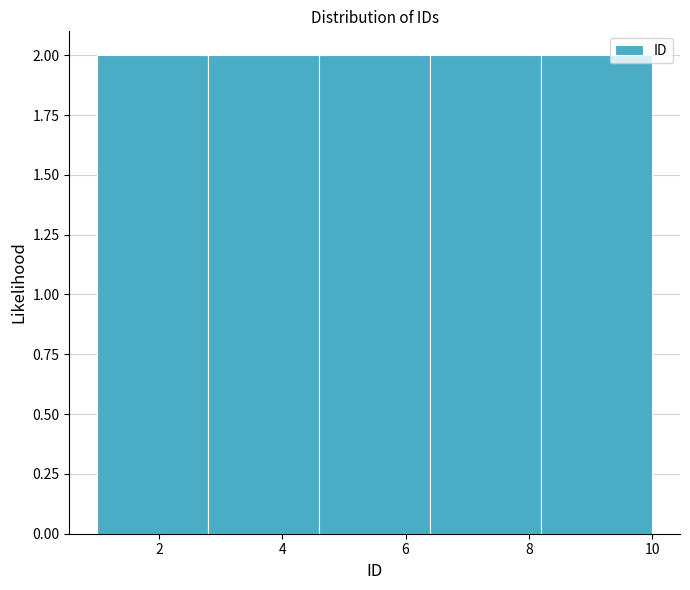

Reading left to right, list every bar in this chart as the range it spans on the x-axis followed by its height. The values are not printed on the chart, so give them approximately, as read against the axis.

1.0 to 2.8: 2
2.8 to 4.6: 2
4.6 to 6.4: 2
6.4 to 8.2: 2
8.2 to 10.0: 2